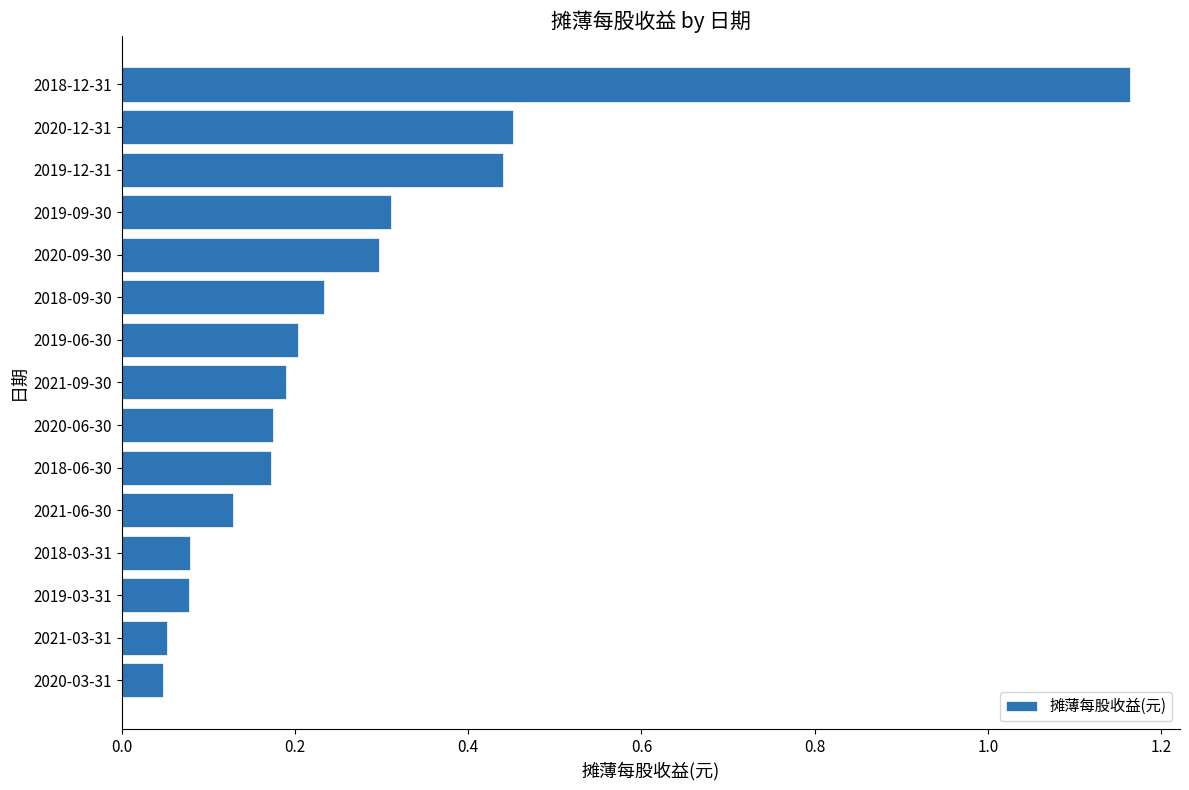

Between 2019-06-30 and 2020-09-30, which is larger?

2020-09-30